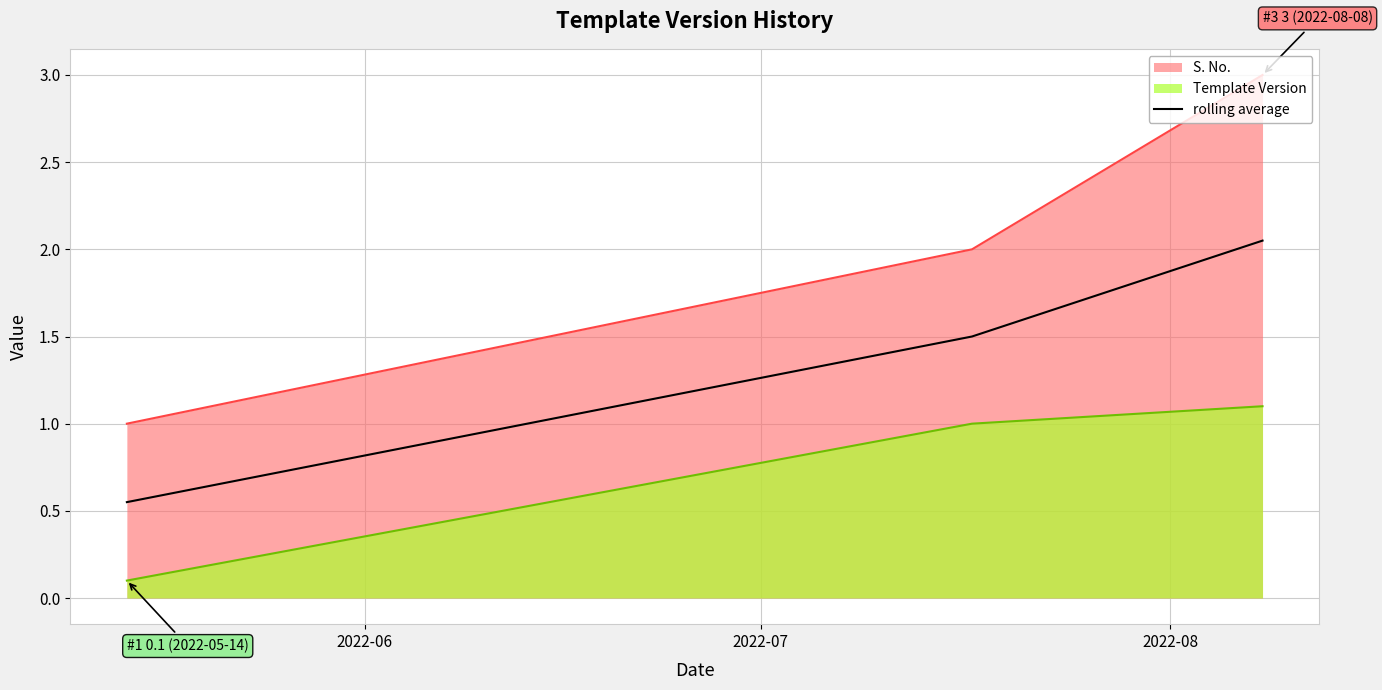

Which series has the largest total across all categories?

S. No.